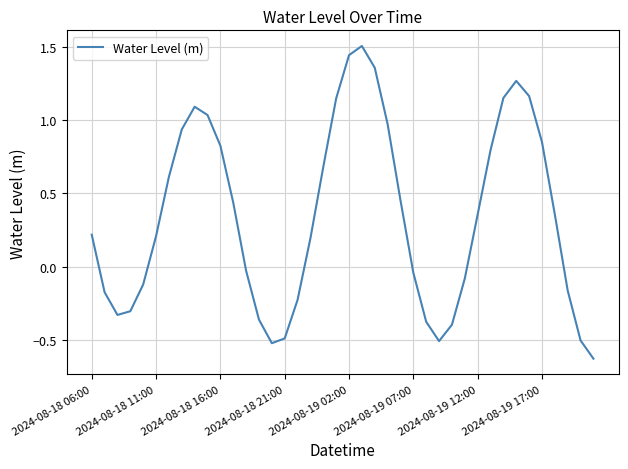

What is the maximum value shown in the chart?

1.5